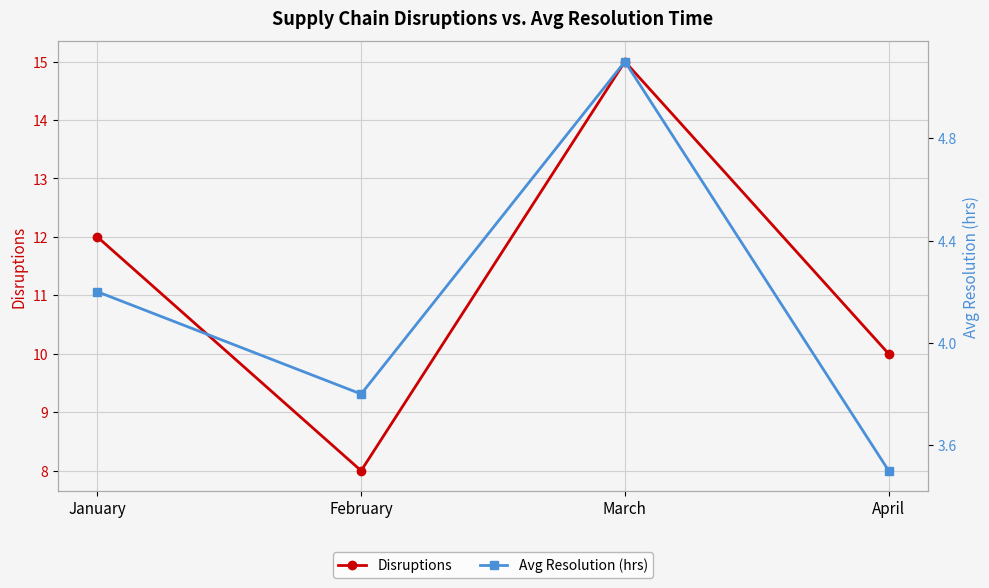

True or false: Avg Resolution (hrs) and Disruptions cross at least once.

False